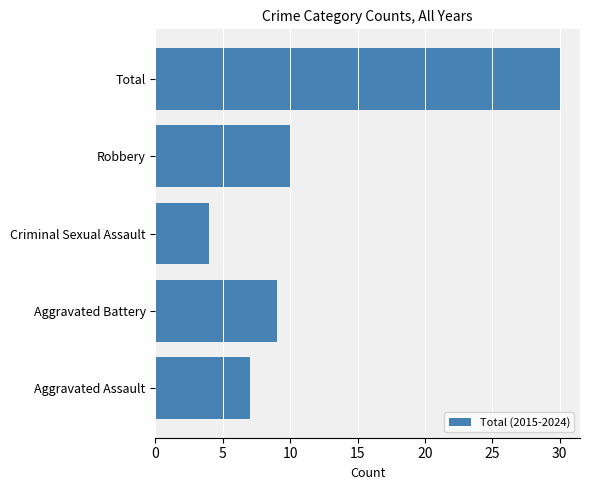

What is the sum of all values?

60